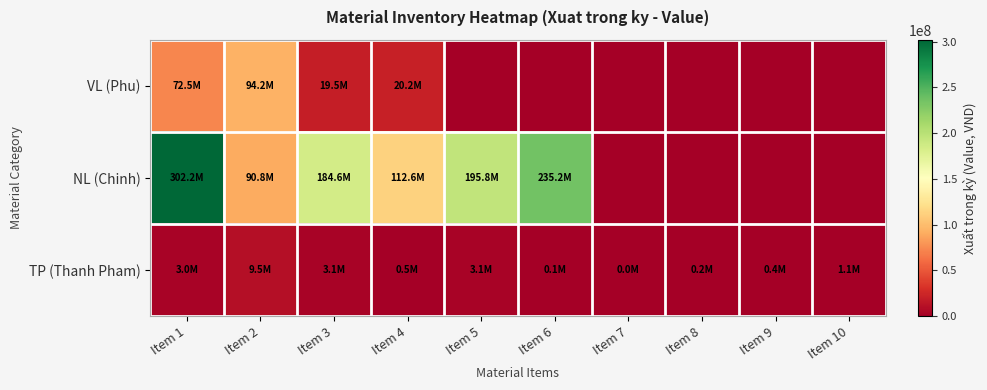

Which series has the largest total across all categories?

NL (Chinh)